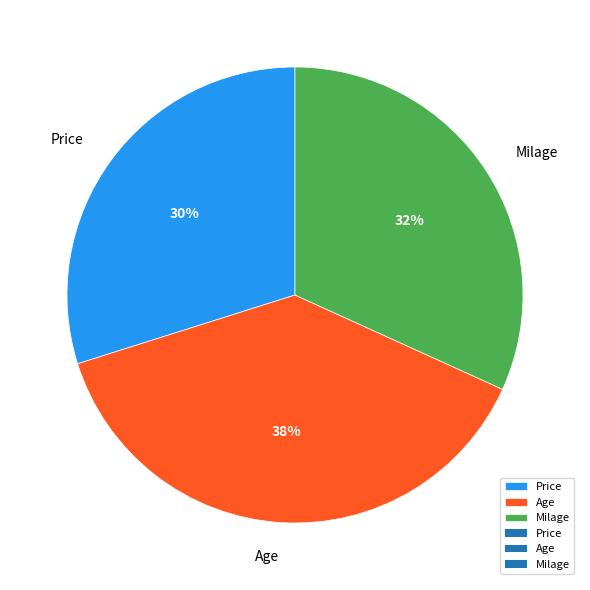

Does any single category account for the majority?

No